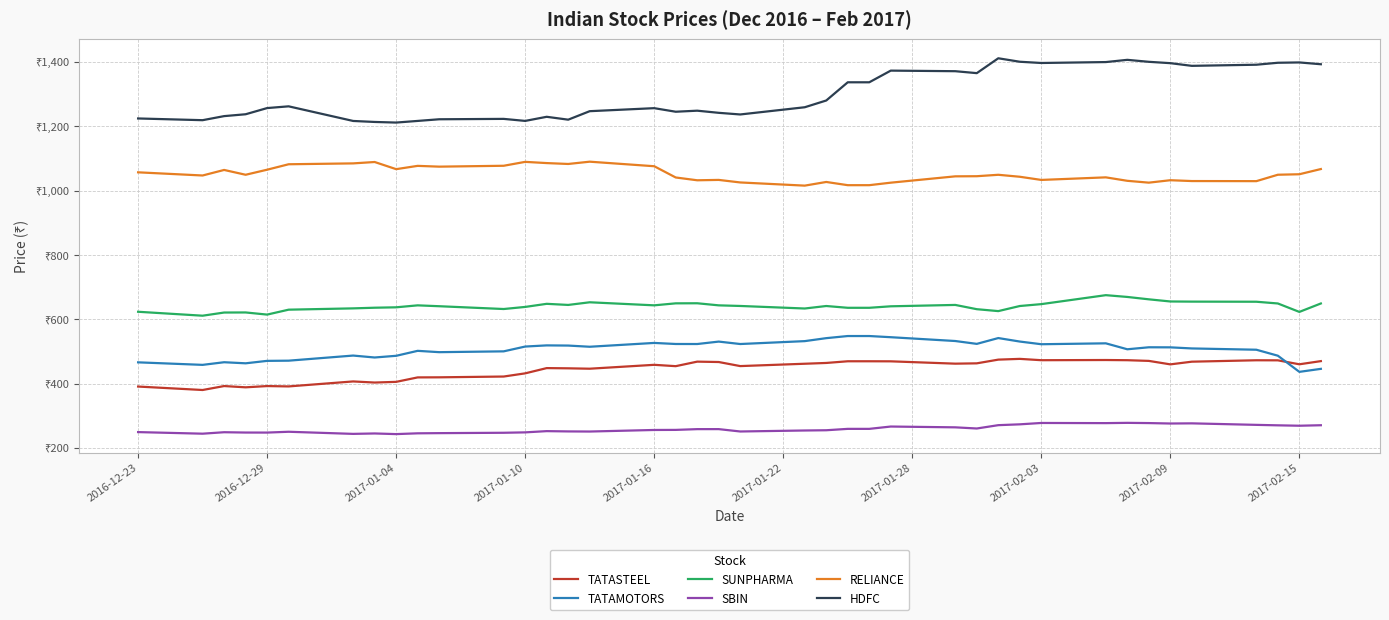

True or false: SBIN and TATAMOTORS cross at least once.

False